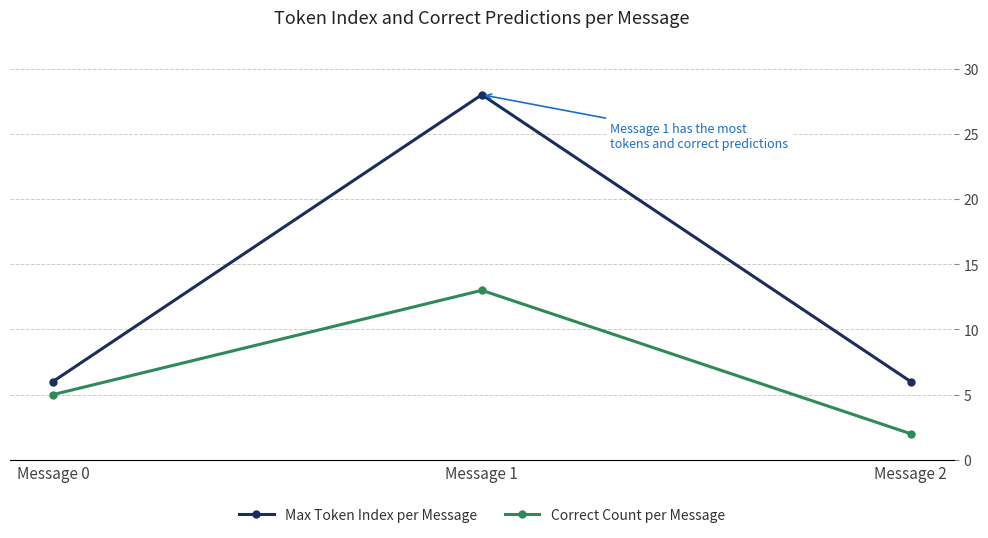

True or false: Correct Count per Message has a value of 13 at Message 1.

True